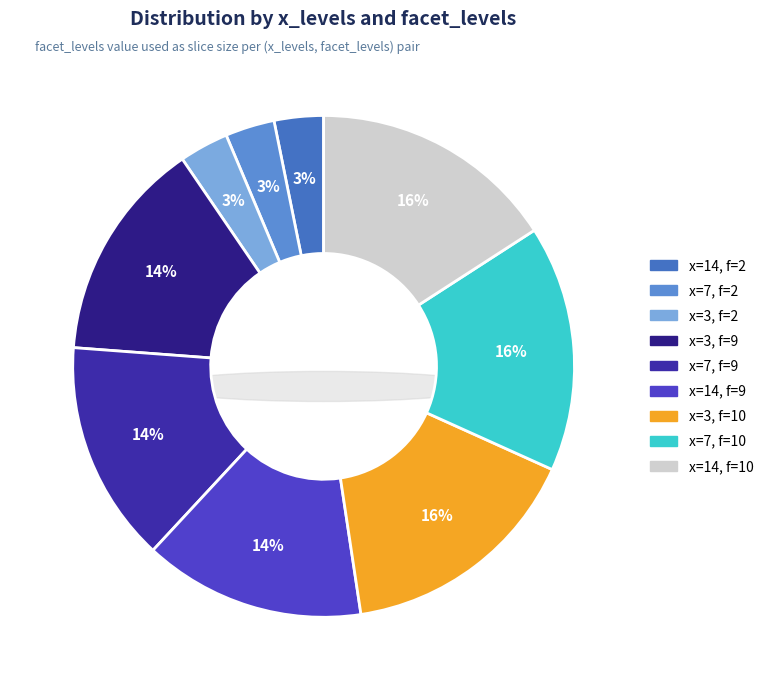

To the nearest percent, what portion does 7 represent?

3%